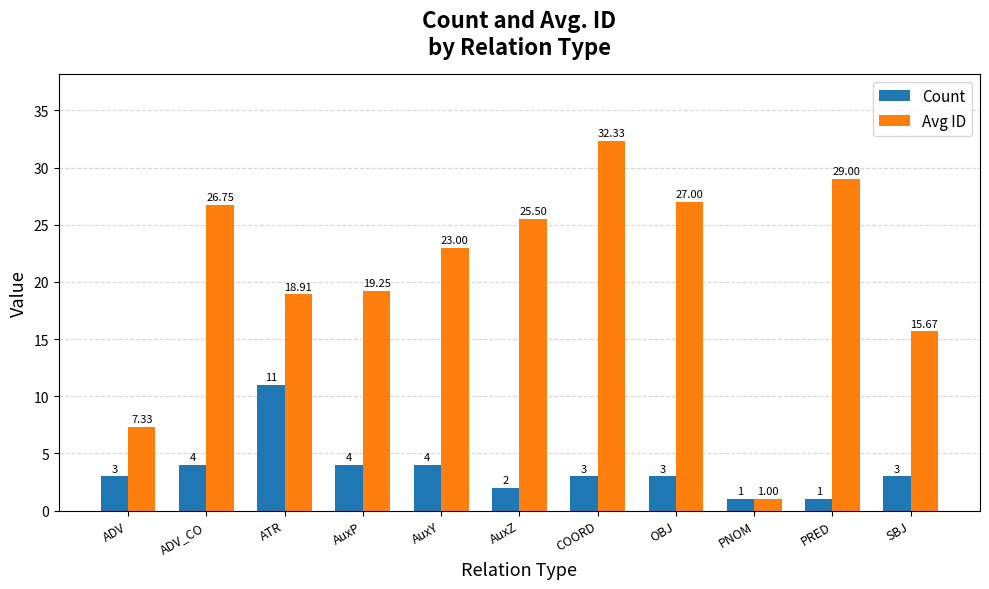

How many bars are there in total?

22